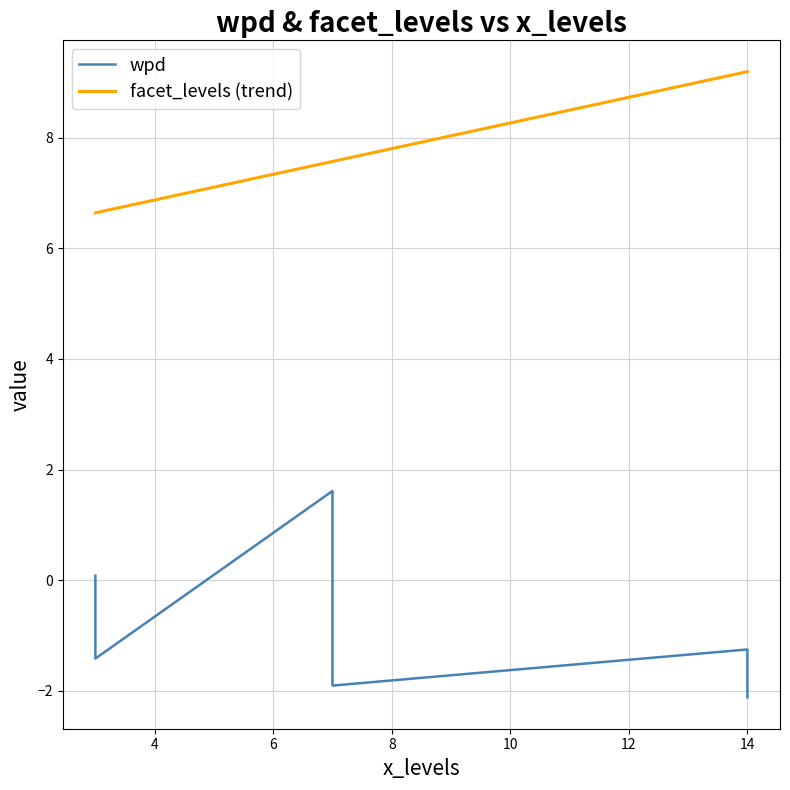

What is the difference between the facet_levels (trend) values at 16 and 6?

2.6